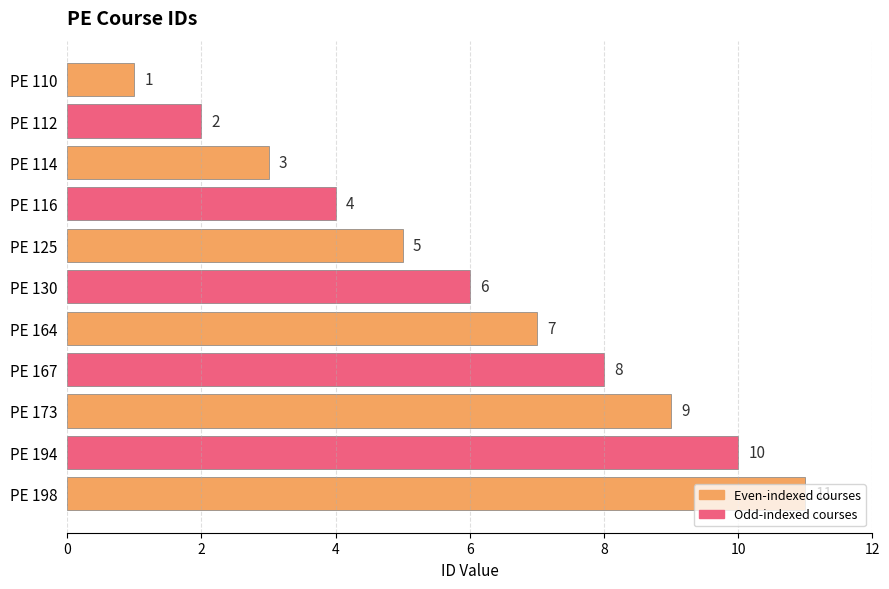

What is the value of the 8th bar from the top?

8